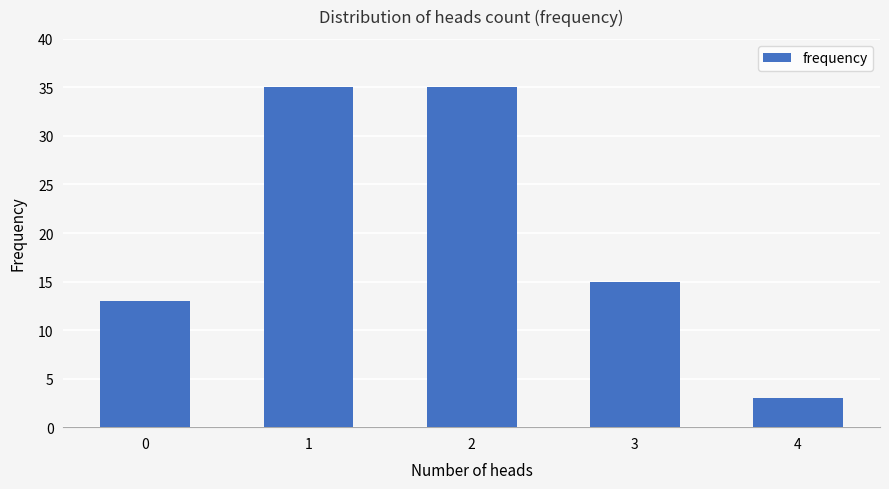

What is the sum of all values?

101